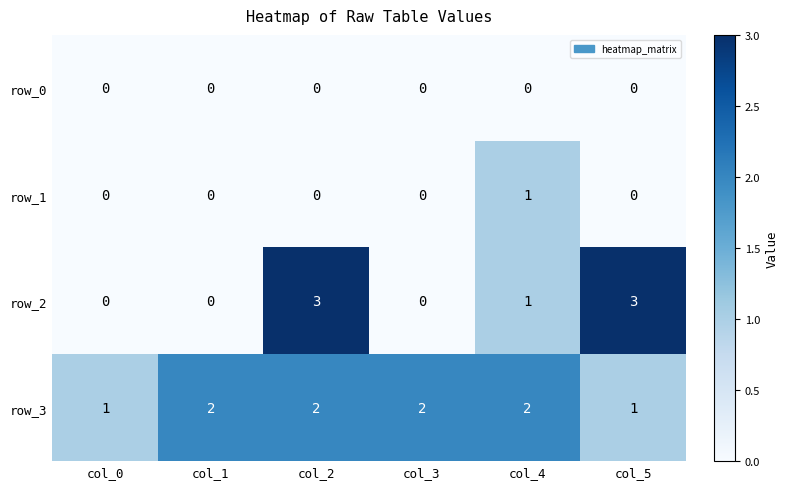

What is the maximum value for row_2?

3